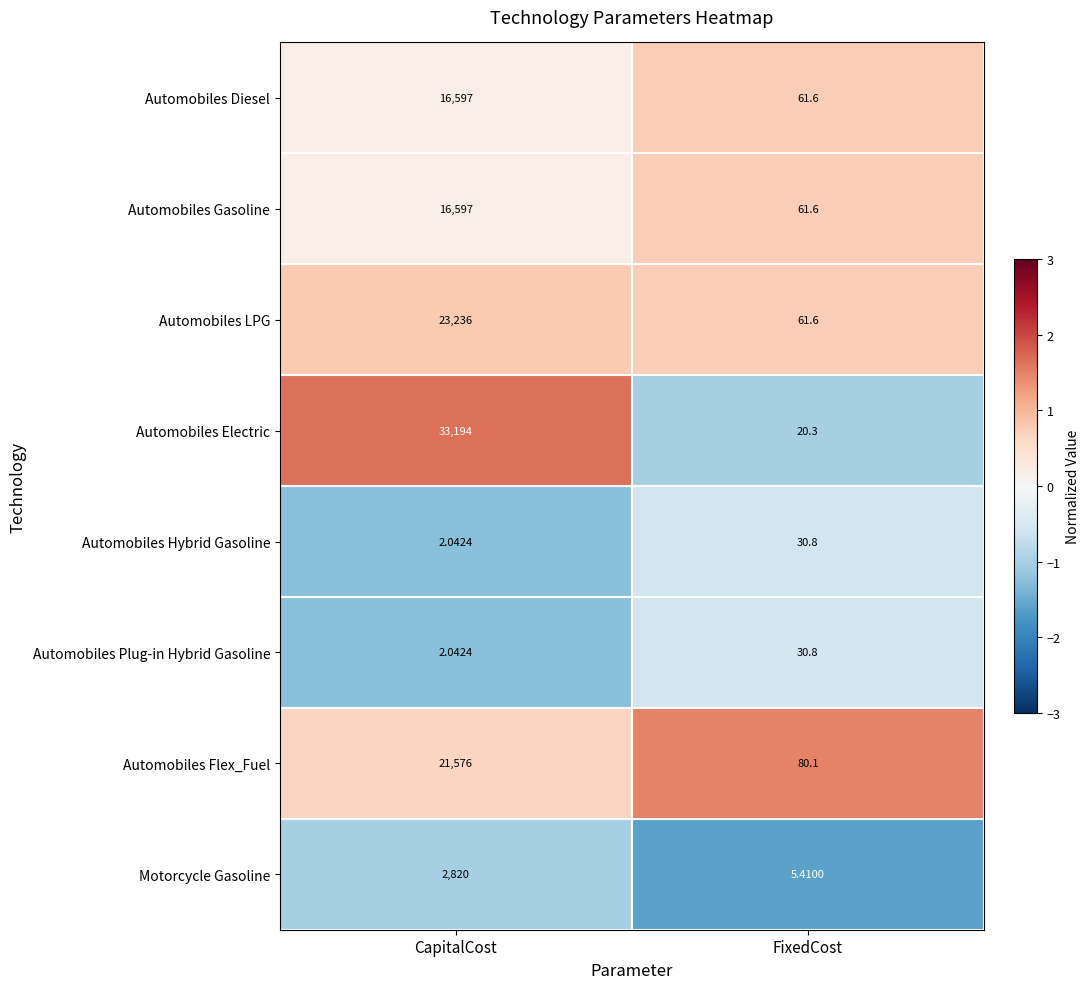

Which series has the largest range (max minus min)?

Automobiles Electric